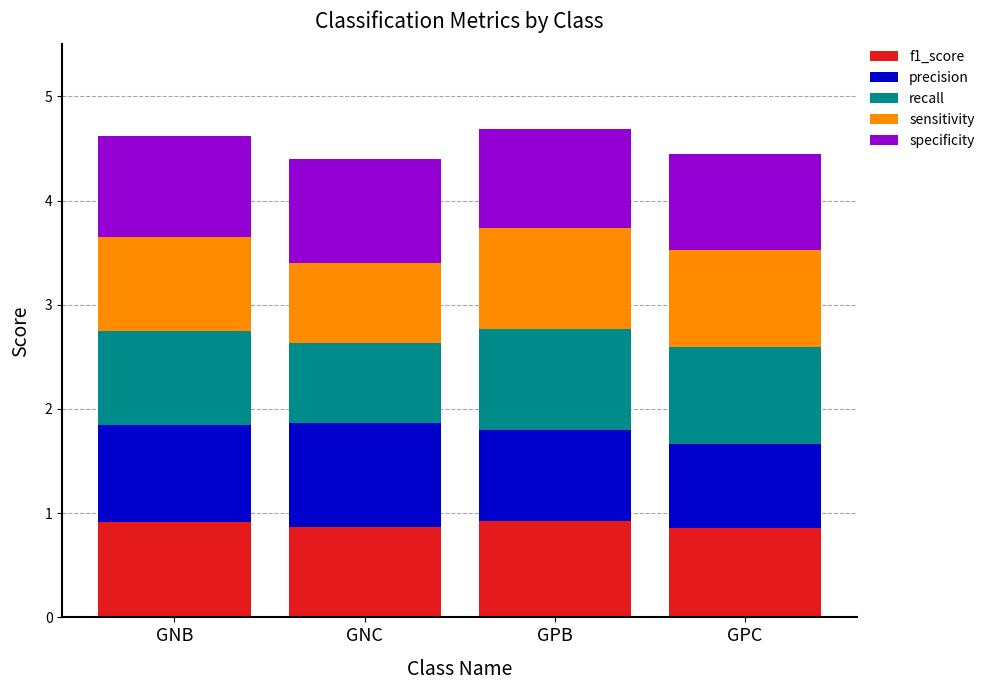

What is the minimum value for f1_score?

0.9